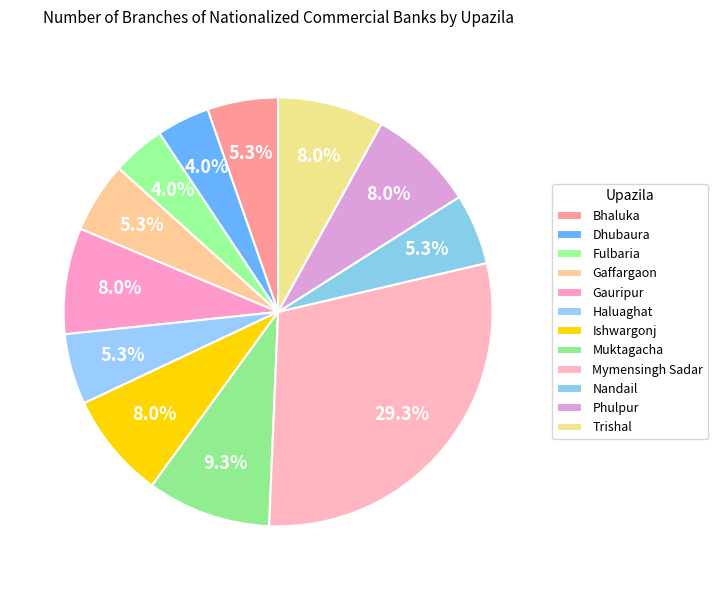

Is there a majority slice in this chart?

No